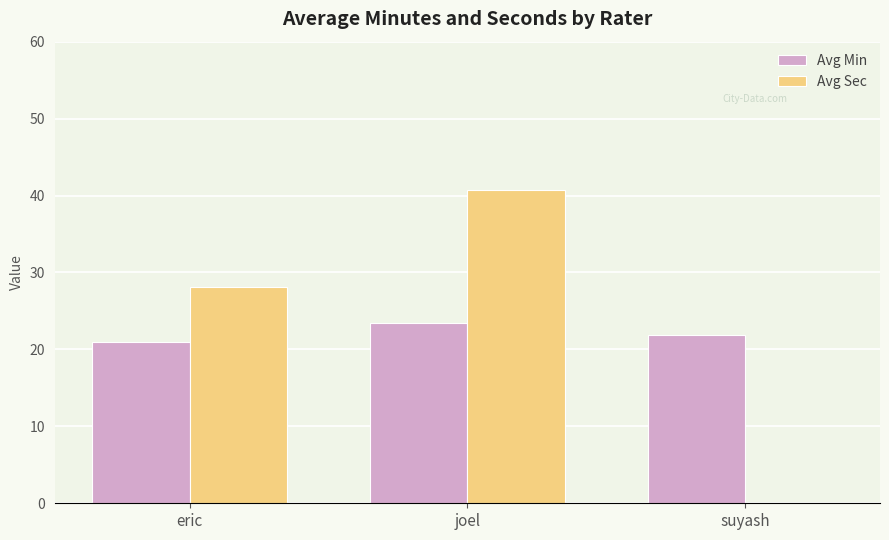

Is it true that Avg Min equals 36.8 at suyash?

False